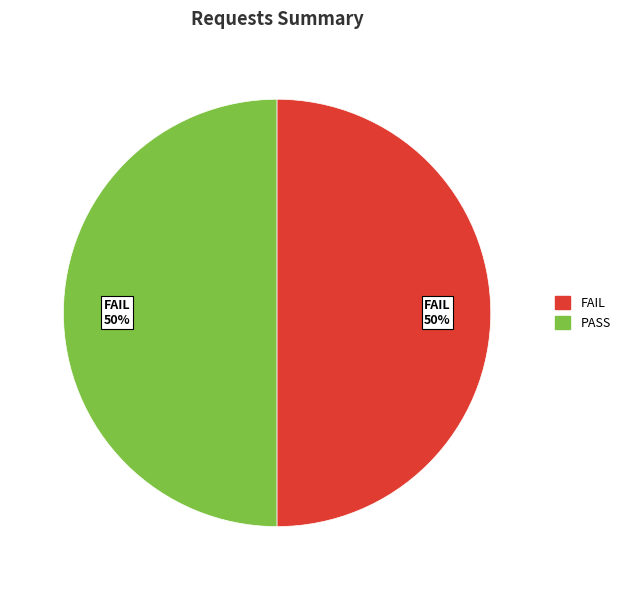

To the nearest percent, what is the average slice percentage?

50%